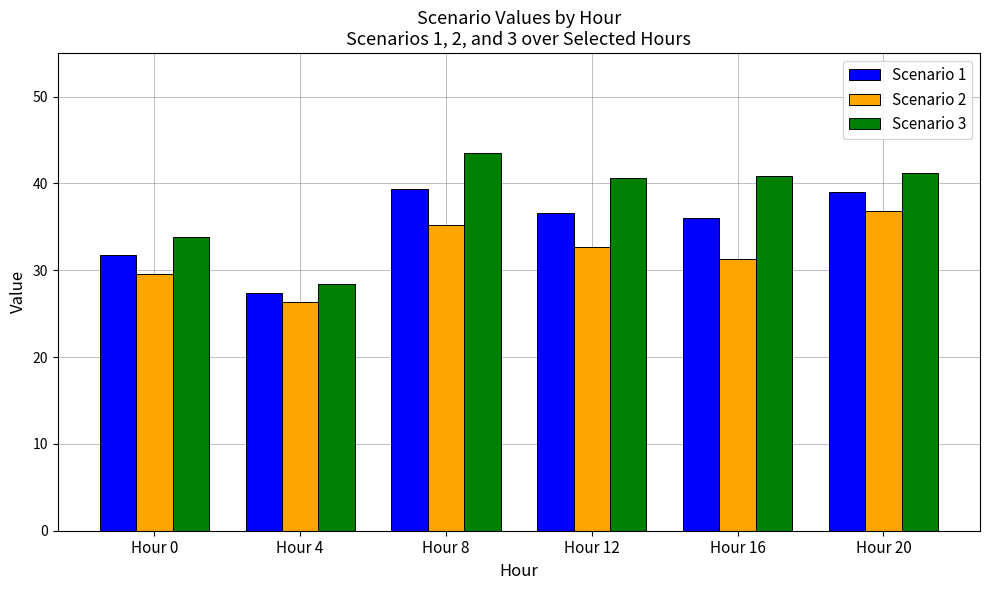

Rank the series by their average value, from highest to lowest.

Scenario 3, Scenario 1, Scenario 2